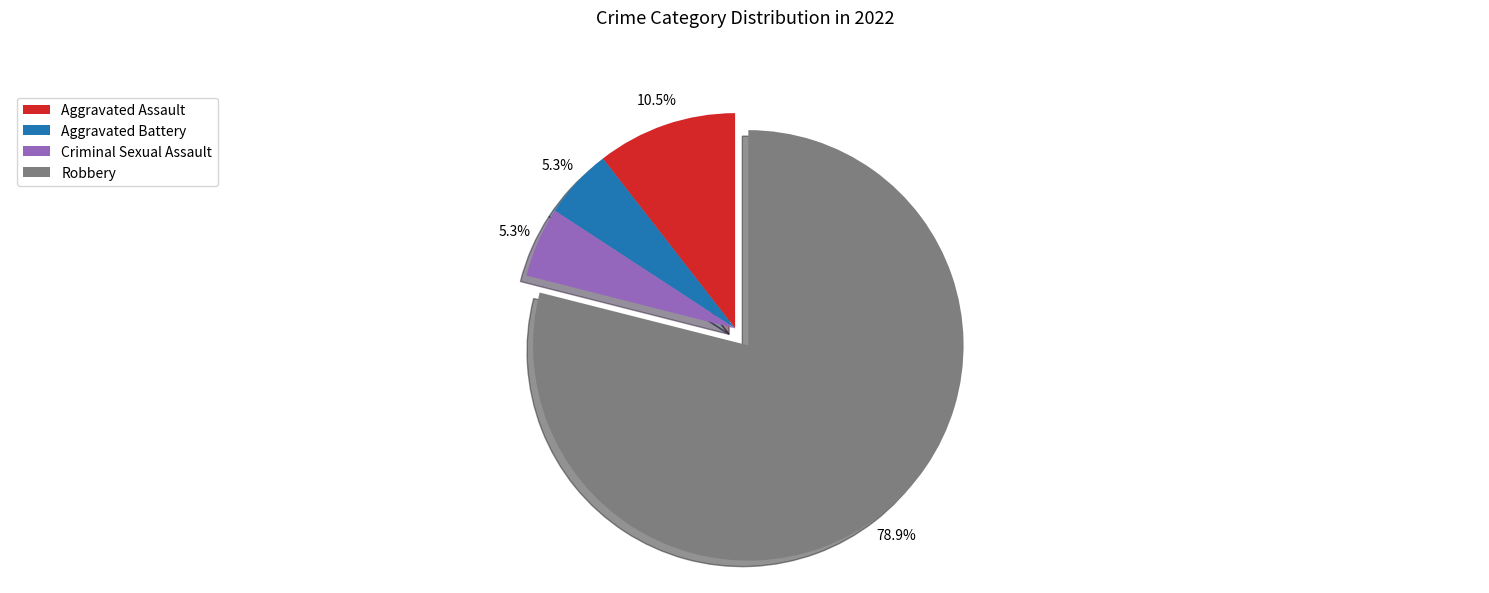

Is Criminal Sexual Assault the majority of the pie?

No